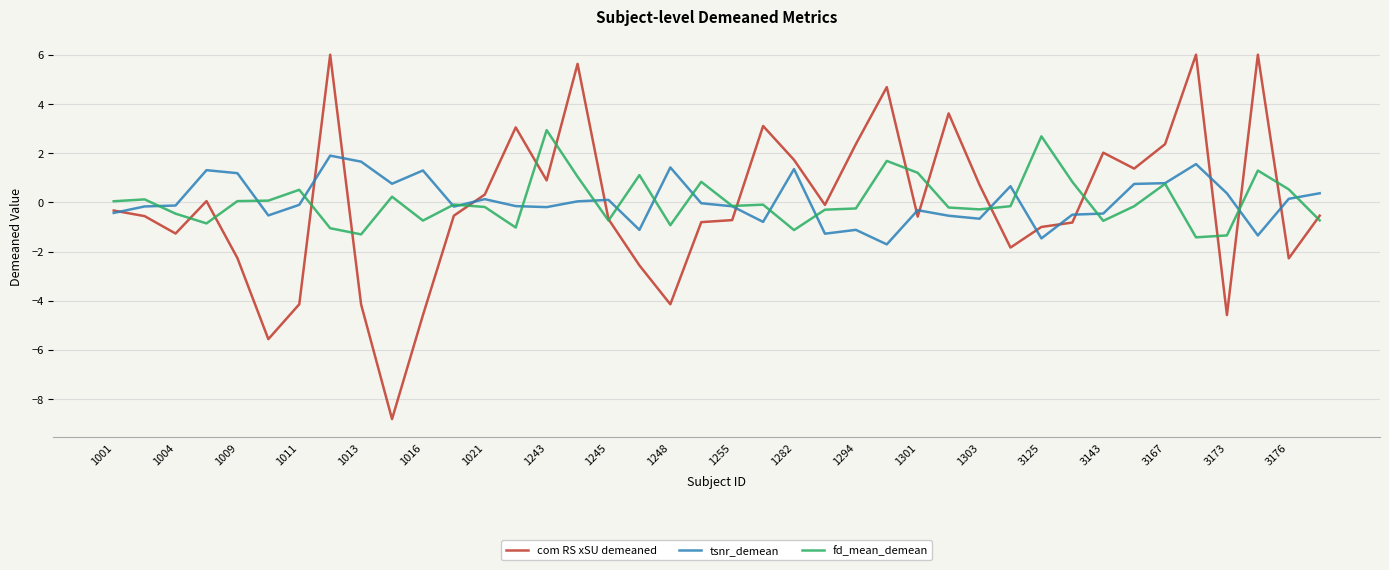

List the series in order of their peak value, lowest first.

tsnr_demean, fd_mean_demean, com RS xSU demeaned